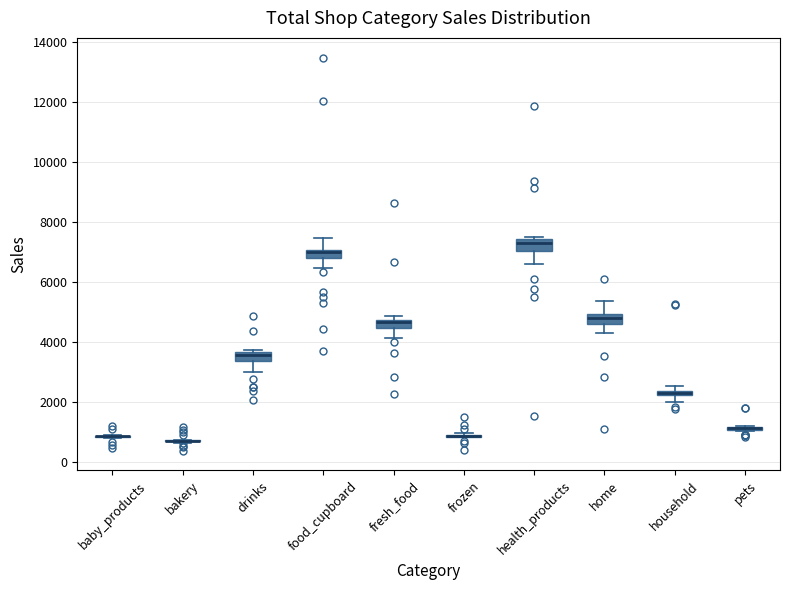

Where does the median line of the box for health_products sit on the y-axis? The values are not printed on the chart, so give them approximately, as read against the axis.

7200